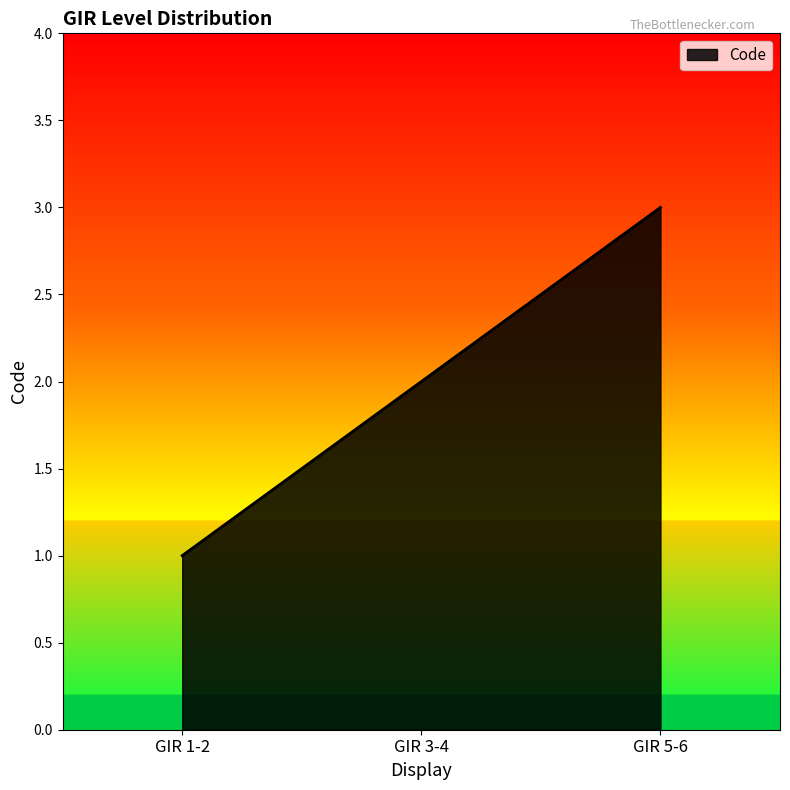

The value at GIR 1-2 is 1. True or false?

True